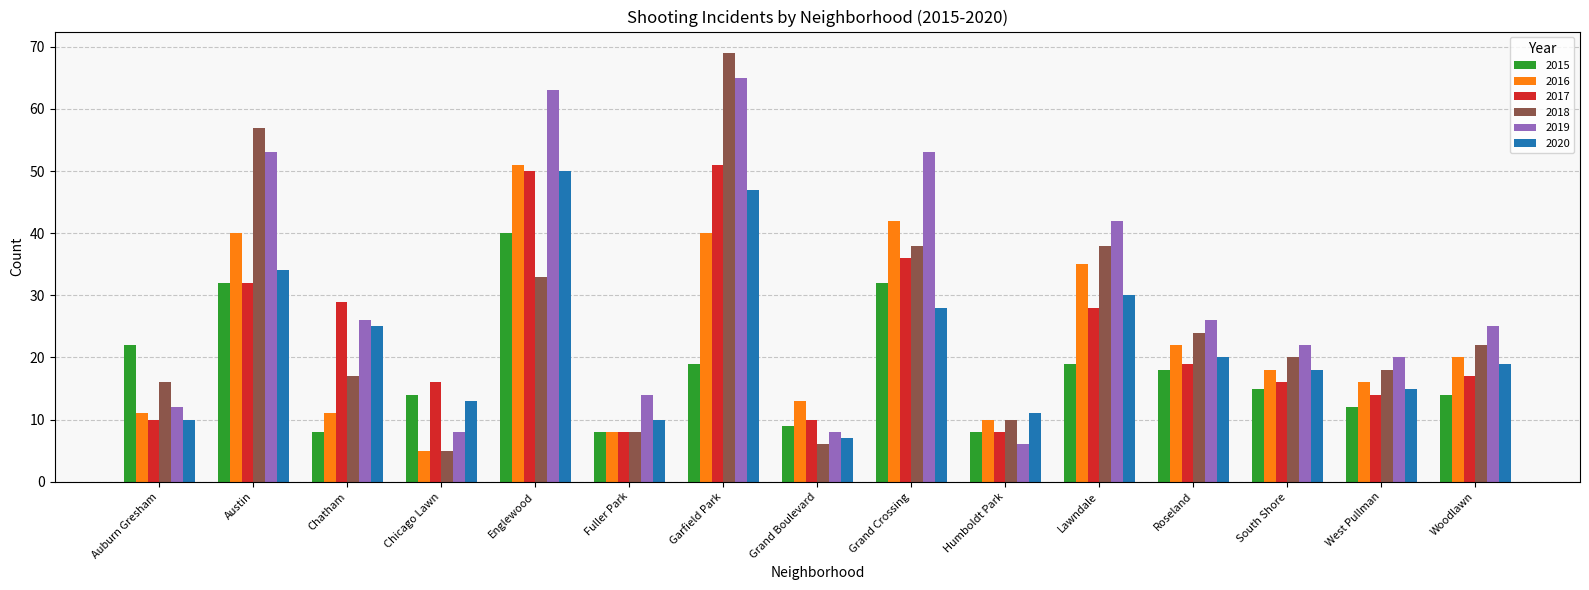

What is the difference between the maximum and minimum values in the 2015 series?

32